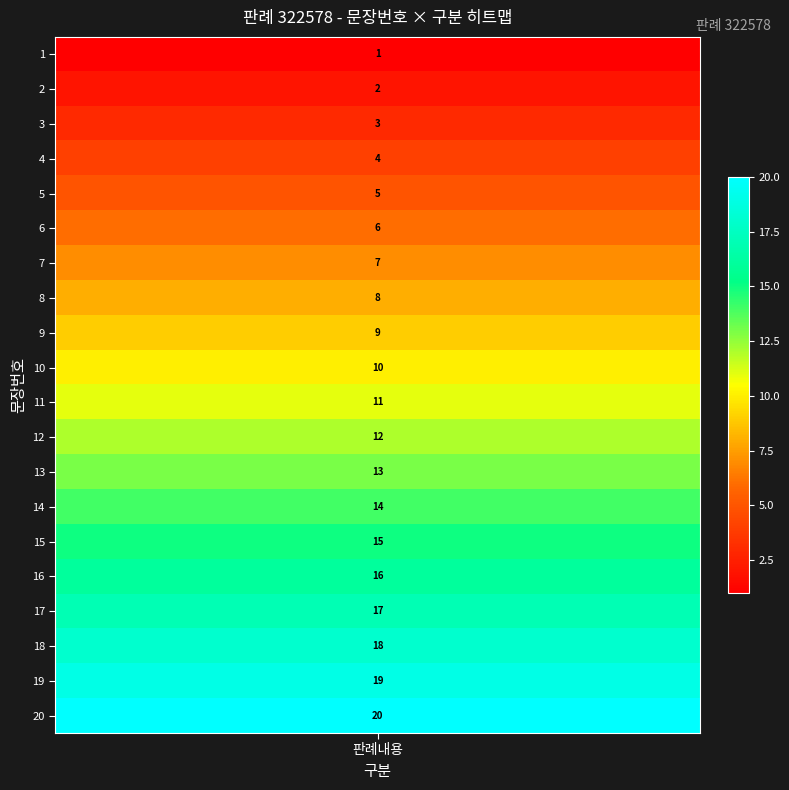

Which category has the lowest value across all series?

1